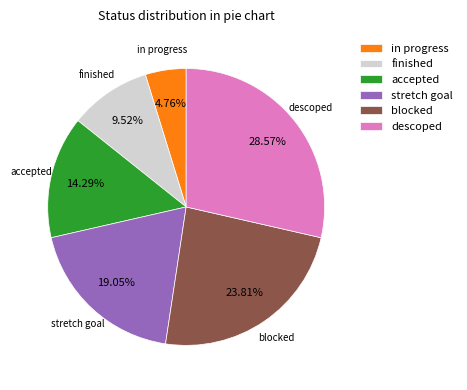

Count the number of slices in the pie.

6